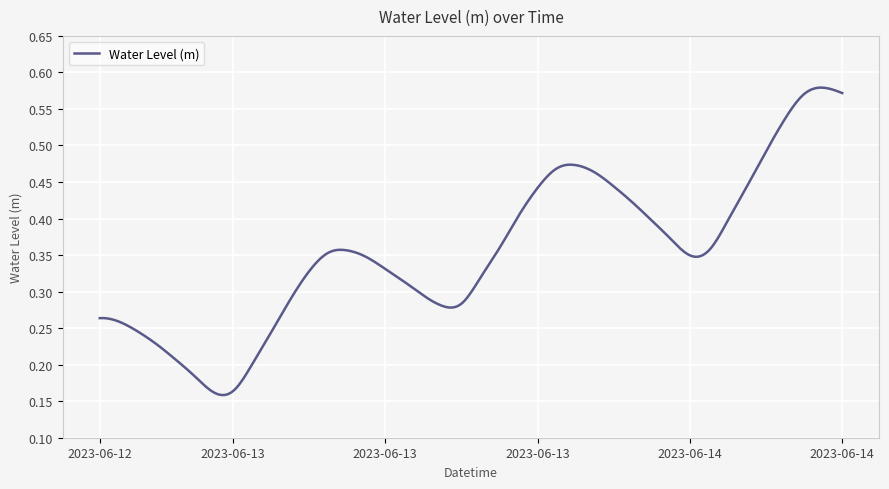

At which label is the value closest to 0?

2023-06-13 00:00